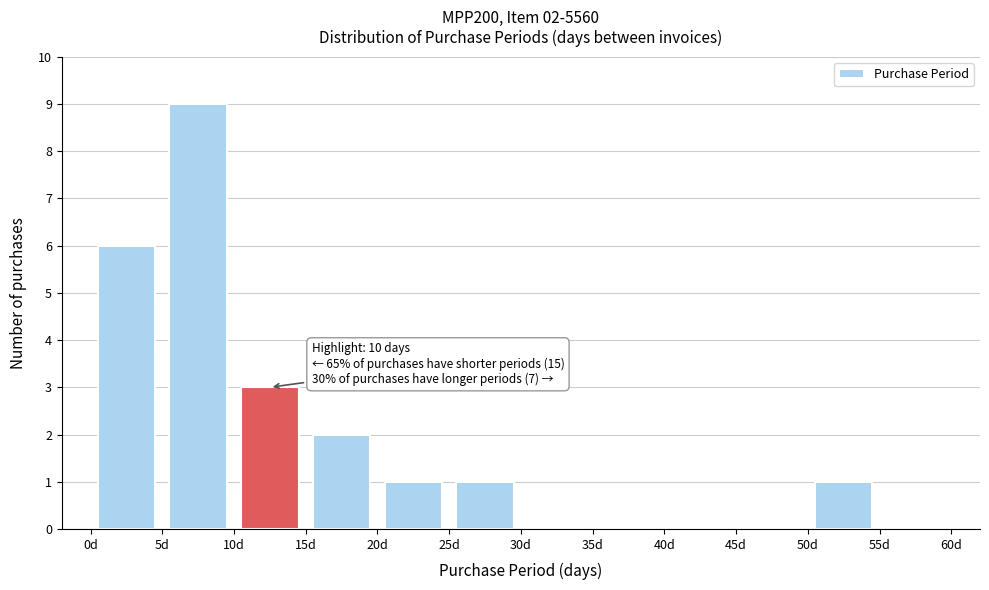

Over which range of the x-axis is the bar tallest?

5 to 10